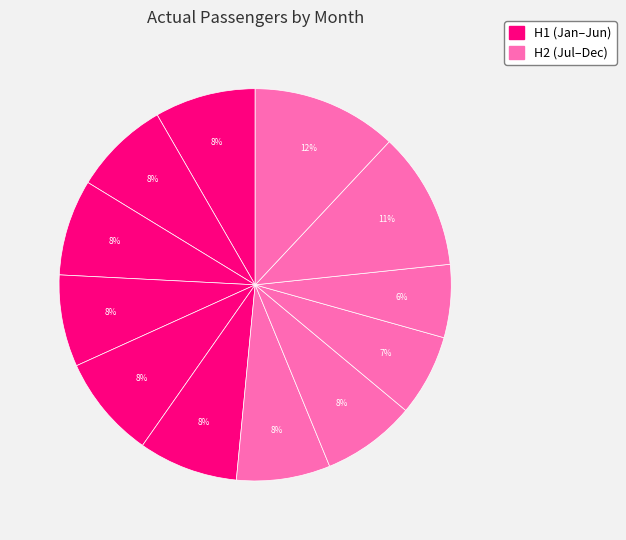

Count the number of slices in the pie.

12